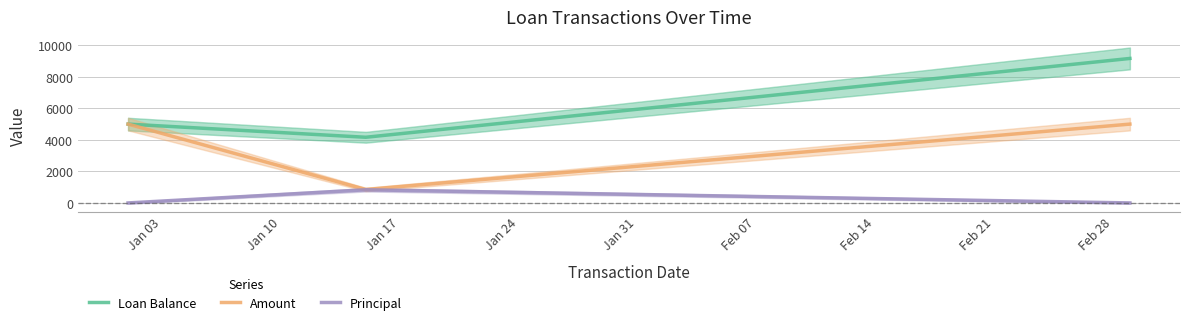

What is the maximum value for Amount?

5000.0